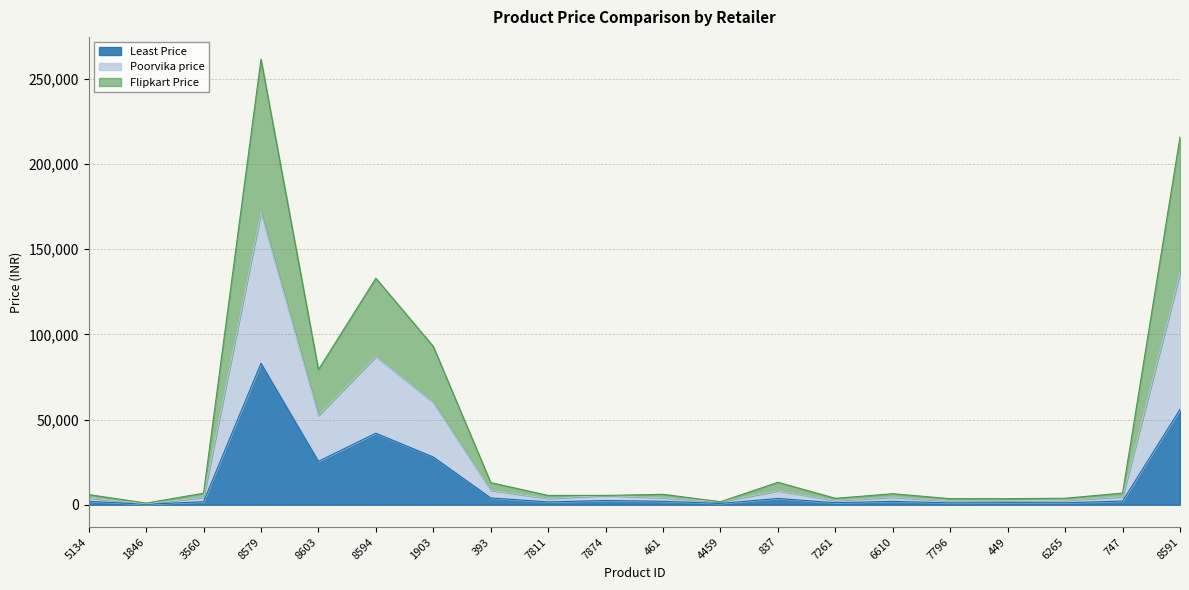

What is the spread (max minus min) of values at 837?

9498